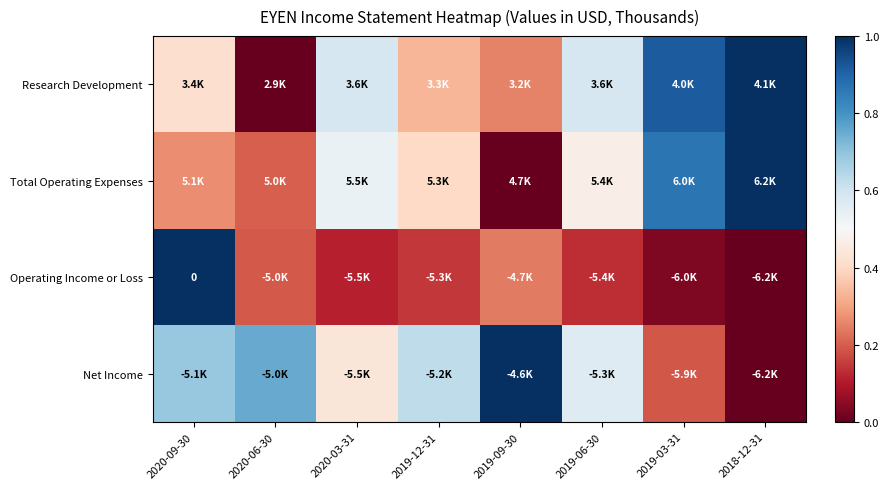

The value of Operating Income or Loss at 2020-09-30 is 1.5. True or false?

False